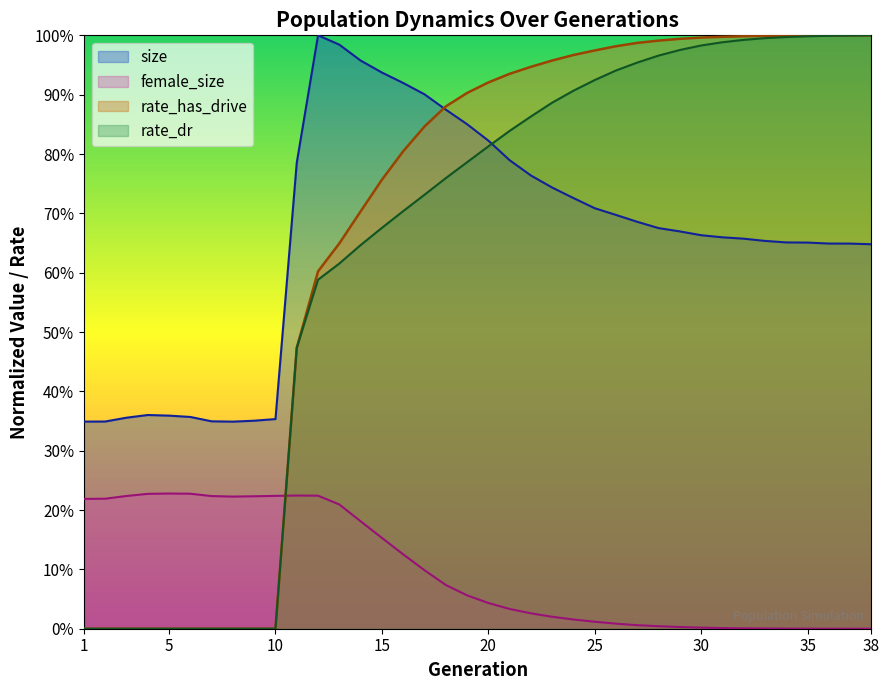

Which series has the largest total across all categories?

rate_has_drive